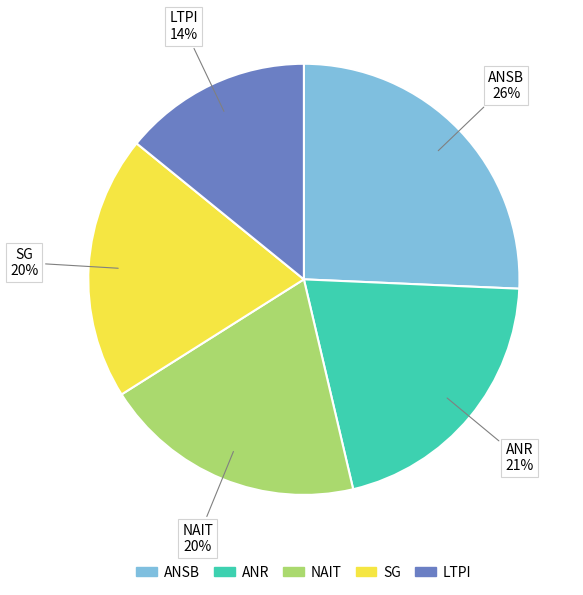

To the nearest percent, what is the difference between the largest and smallest slice percentages?

12%